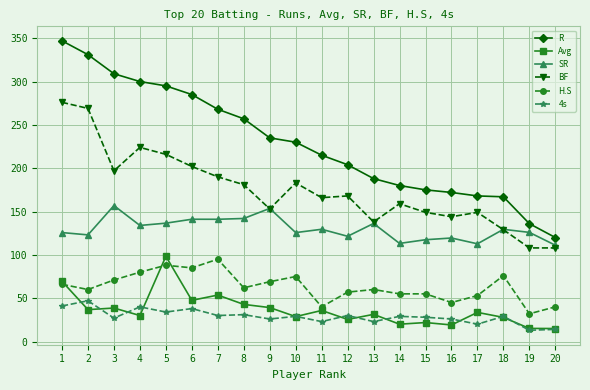

Which series has the widest spread of values?

R